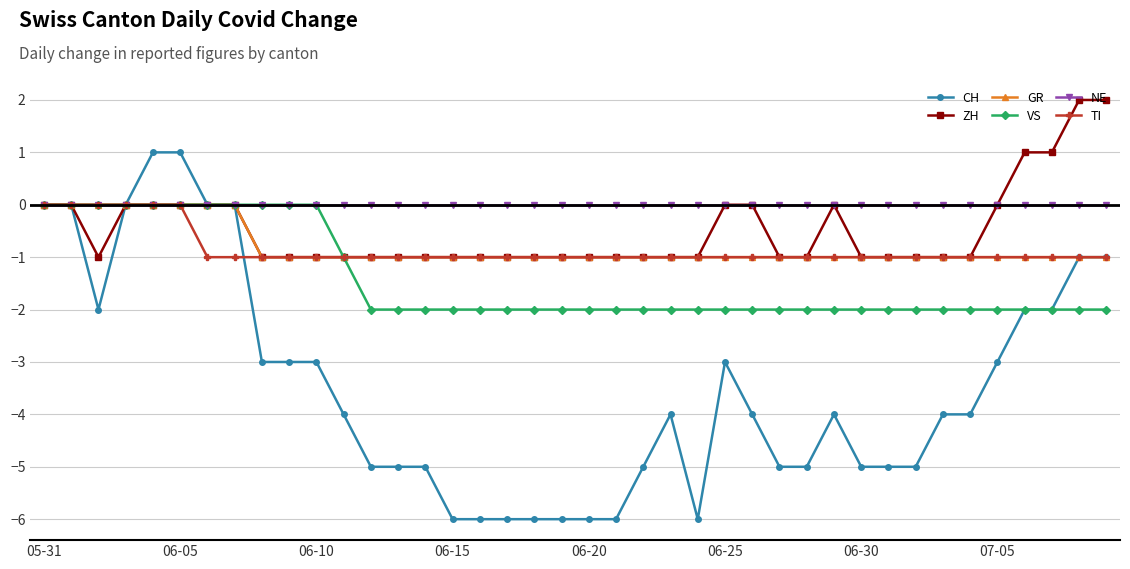

What is the minimum value shown in the chart?

-6